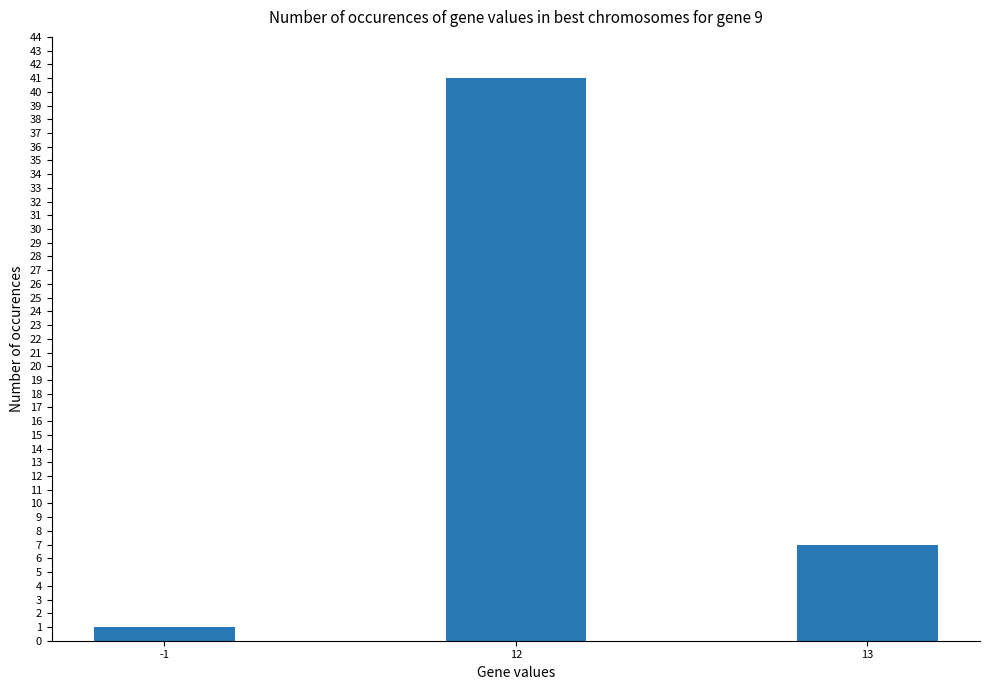

What is the value of the 1st bar from the left?

1